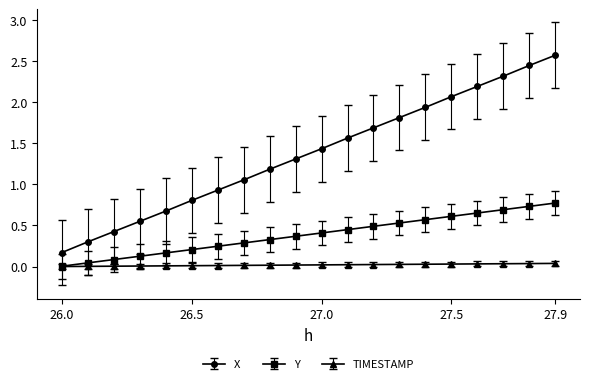

How many lines are shown in the chart?

3